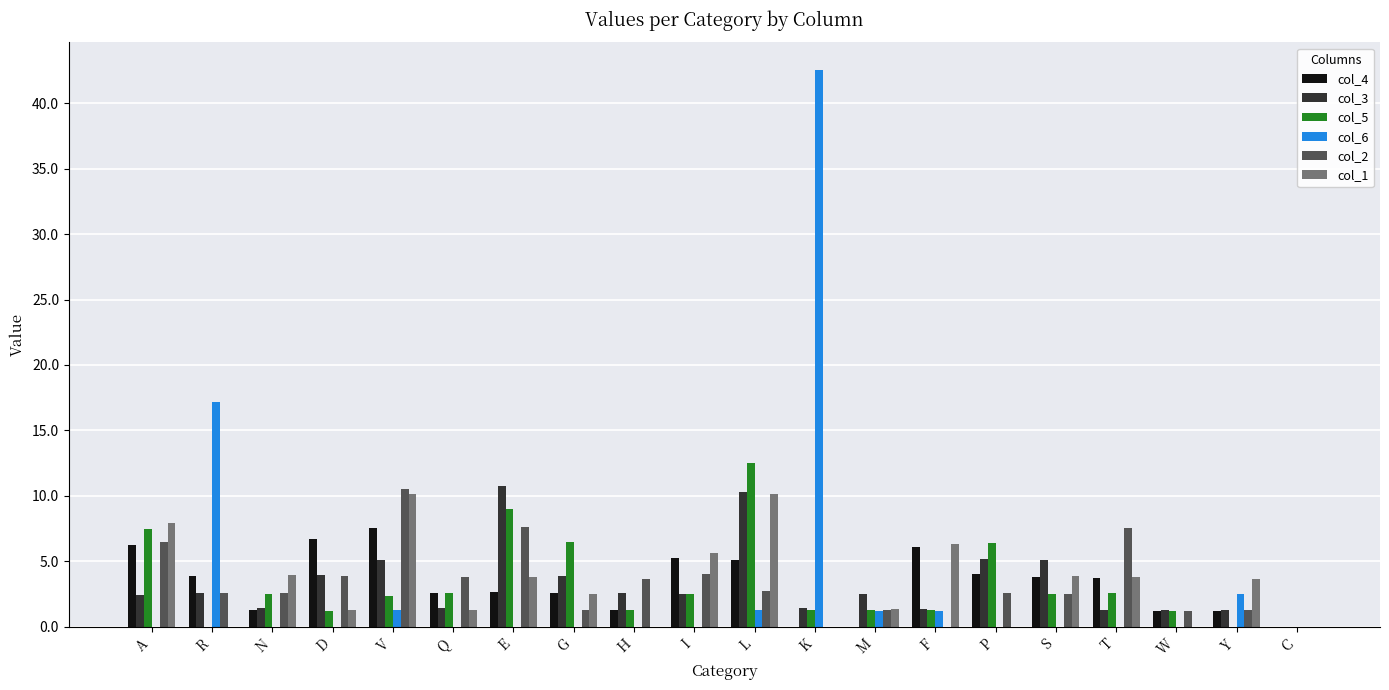

What is the highest value of the col_2 series?

10.5